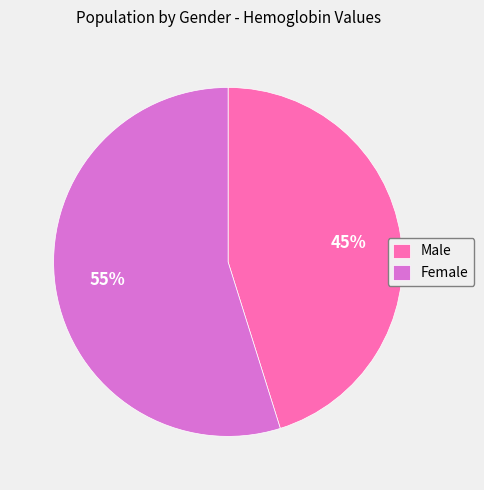

Count the number of slices in the pie.

2